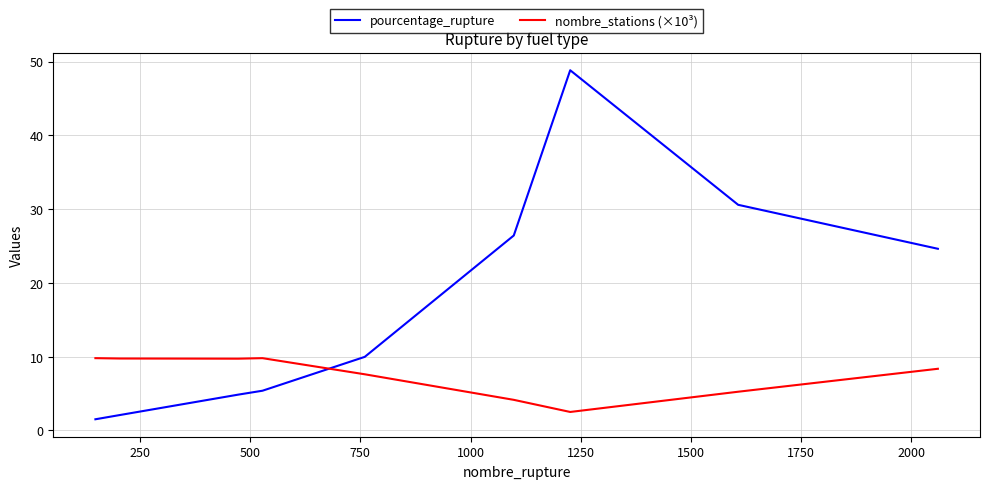

What is the lowest value of the nombre_stations (×10³) series?

2.5